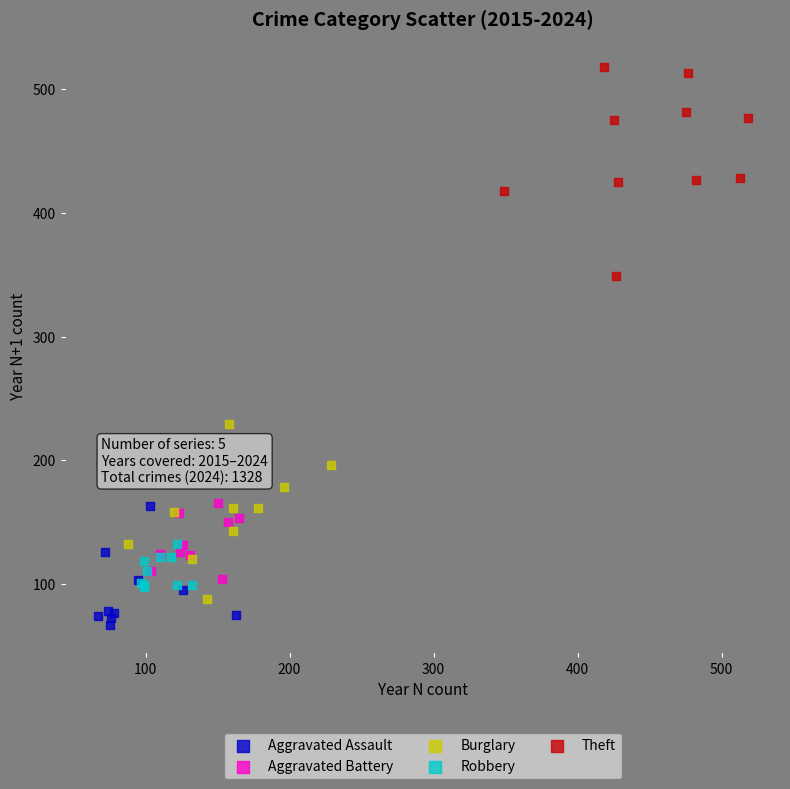

Which series reaches the maximum Y coordinate?

Theft